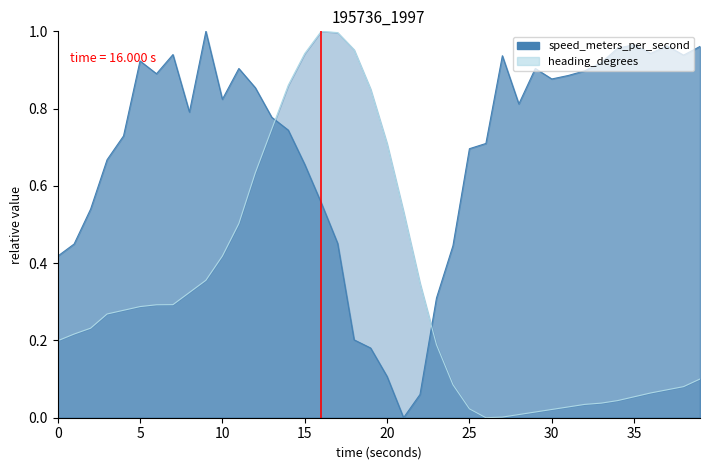

Is the value of heading at heading greater than the value of speed at 33?

No